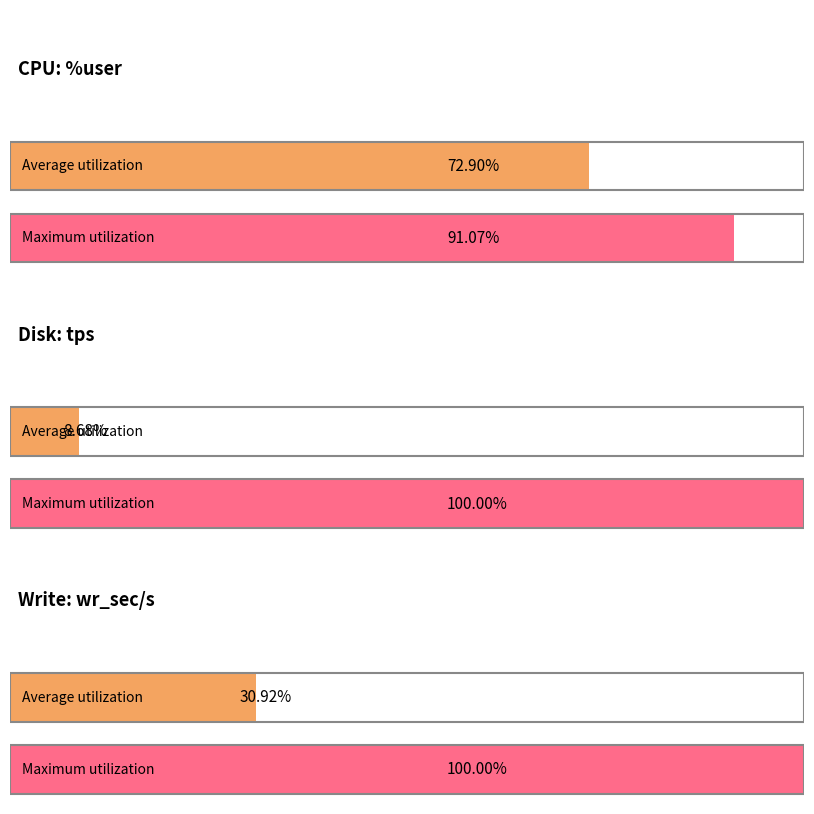

Does the chart contain any negative values?

No